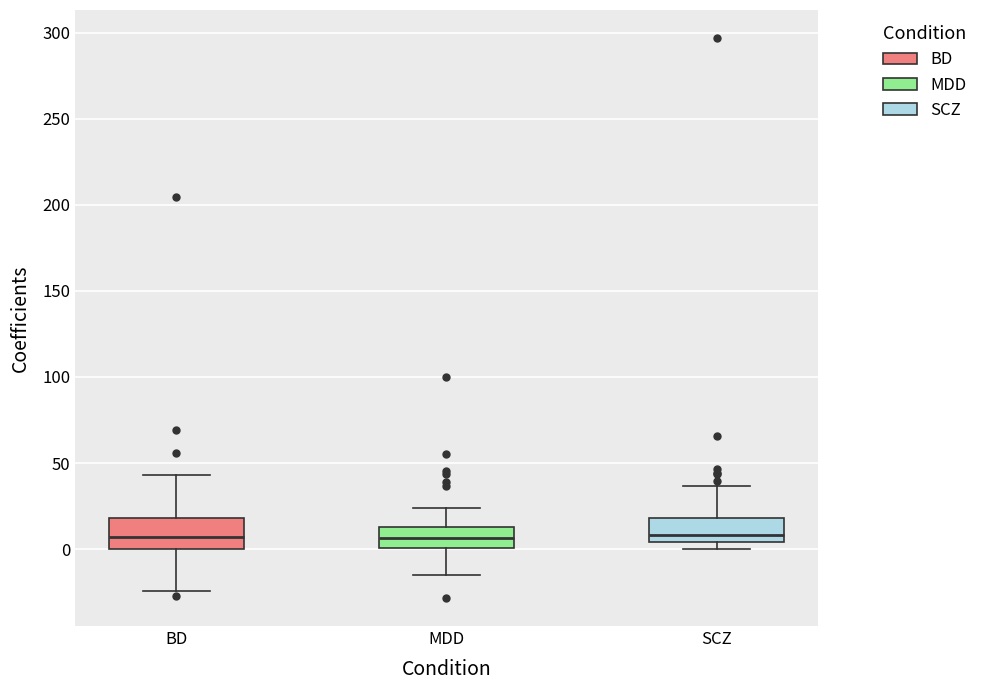

Reading left to right, transcribe this box plot: for each box, give where its median line is, the range the box spans, and where its two whiskers end, as read against the y-axis. The values are not printed on the chart, so give them approximately, as read against the axis.

BD: median 5, box 0 to 20, whiskers -25 to 45
MDD: median 5, box 0 to 15, whiskers -15 to 25
SCZ: median 10, box 5 to 20, whiskers 0 to 35